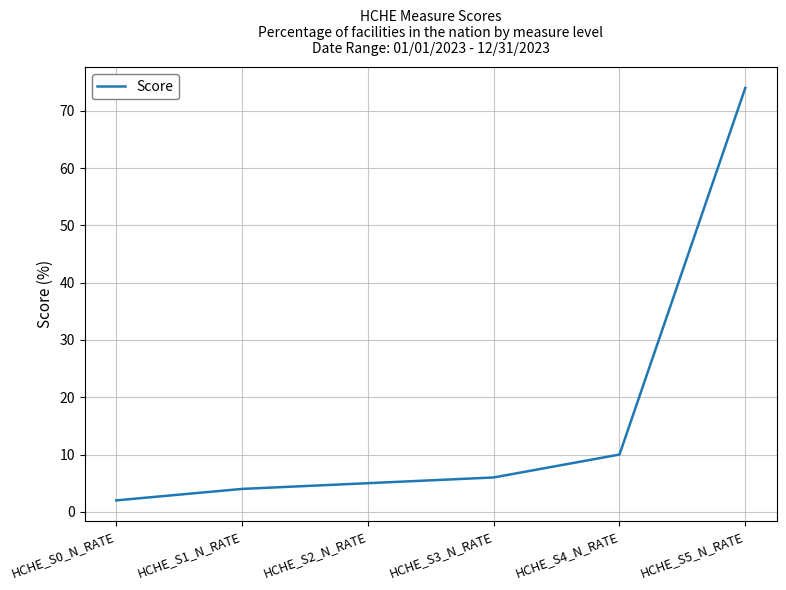

The chart shows a value of 2 at HCHE_S0_N_RATE. True or false?

True